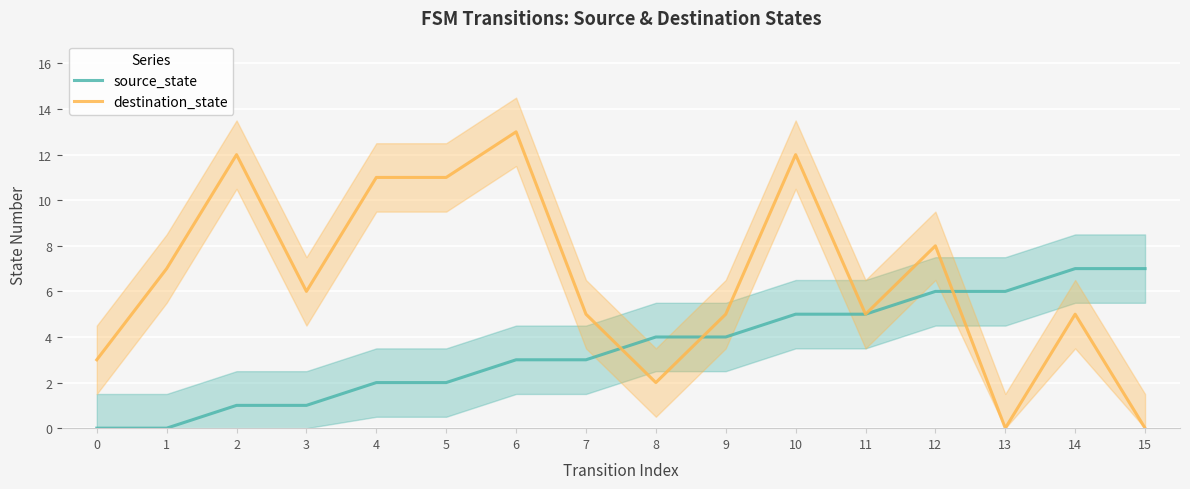

What is the value of the destination_state point at the 12th from the left?

5